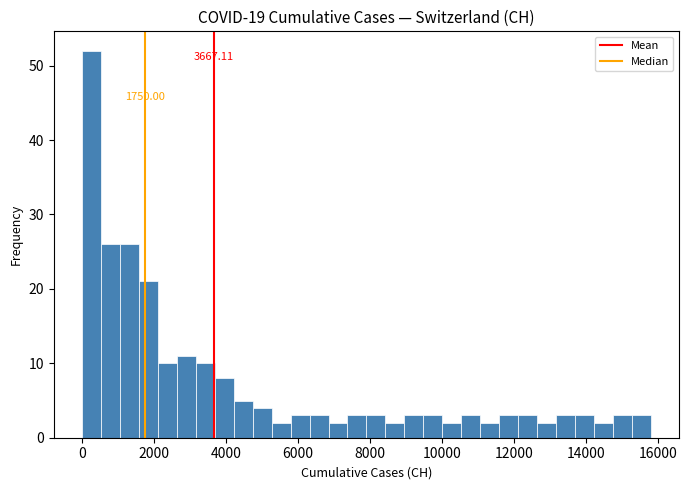

Read against the x-axis, roughly where is the centre of the tallest bar?

200